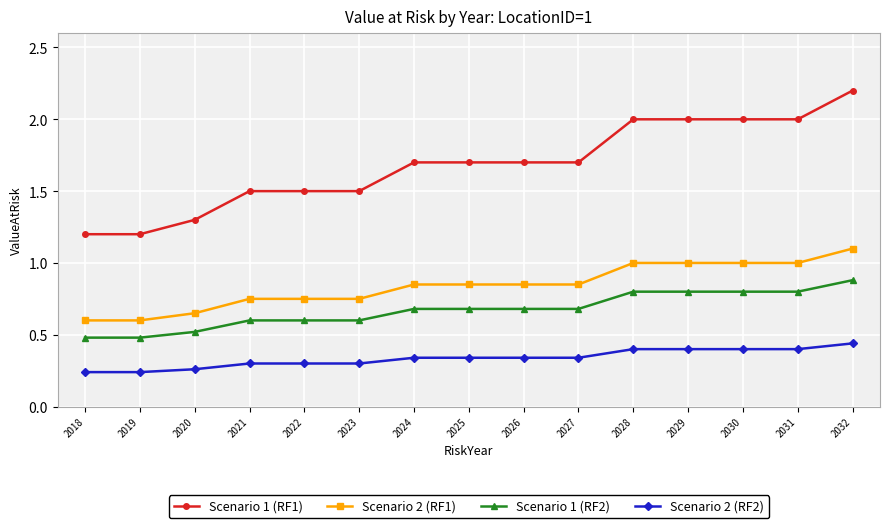

What is the difference between the highest and lowest values at 2032?

1.8